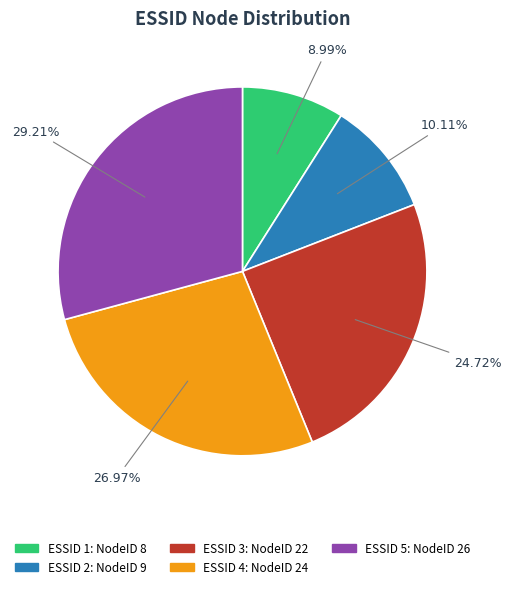

Is there a majority slice in this chart?

No